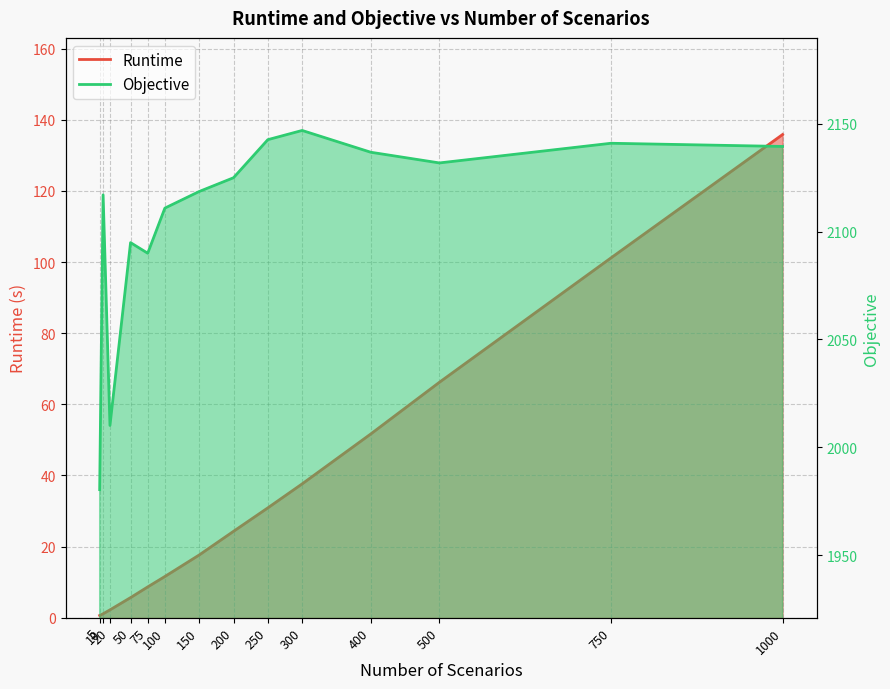

Reading right to left, extract all data points from this chart.

Runtime: 135.8	101.2	66.2	51.7	37.6	30.9	24.3	17.6	11.6	8.7	5.7	2.2	1.1	0.6
Objective: 2139.5	2141.0	2131.9	2136.8	2146.9	2142.7	2125.0	2118.6	2110.9	2090.0	2094.9	2010.1	2117.1	1980.4